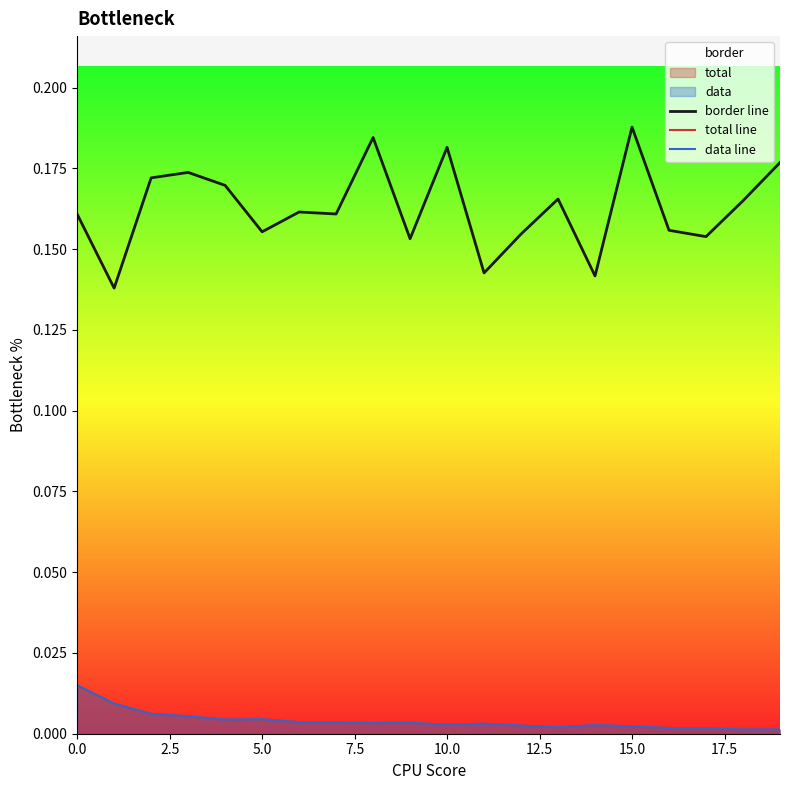

The data line series shows 0.0 at 10.0. True or false?

True